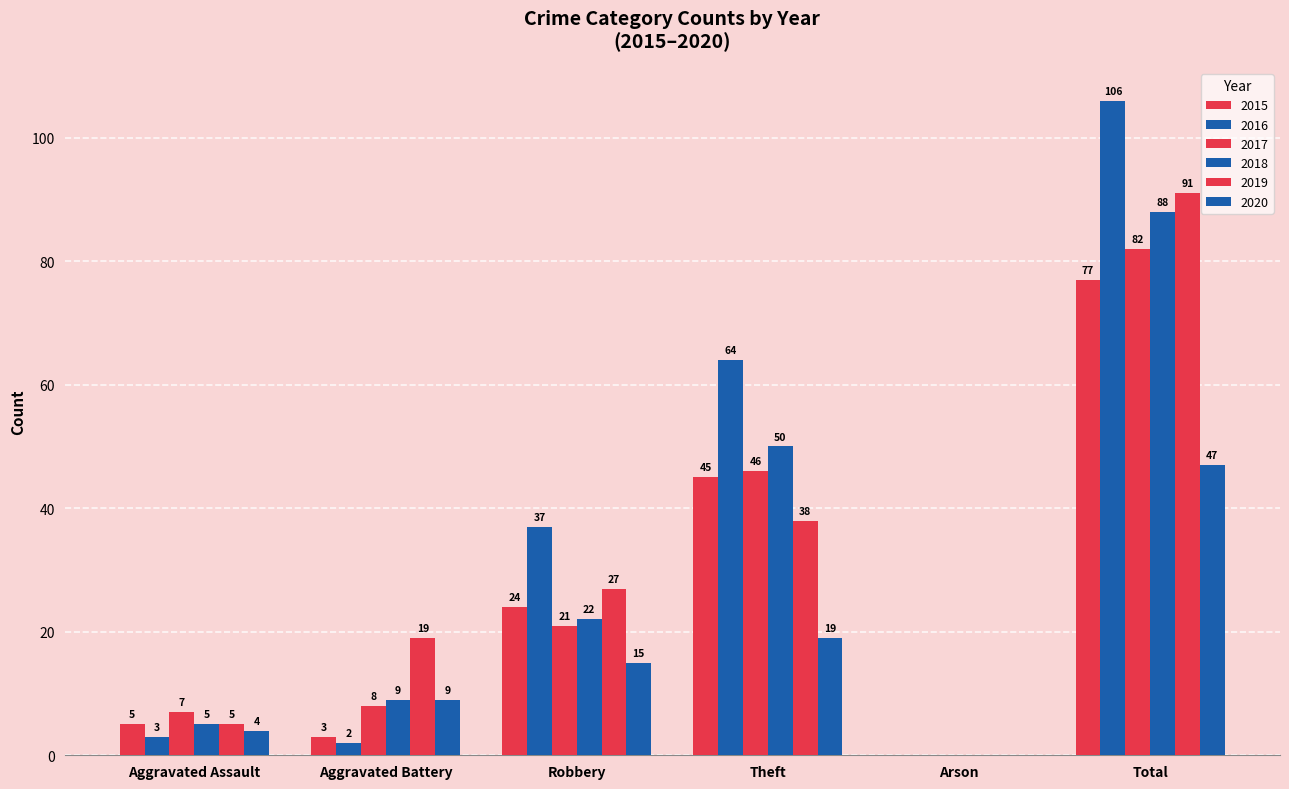

How many positive values does the 2019 series have?

5